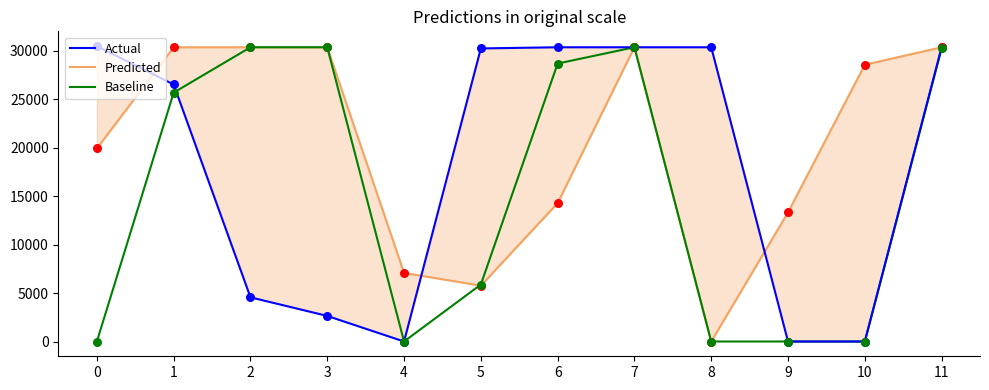

What are all the series names shown in the legend?

Actual, Predicted, Baseline